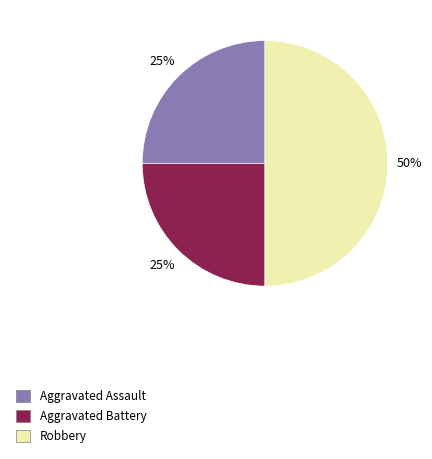

Count the number of slices in the pie.

3